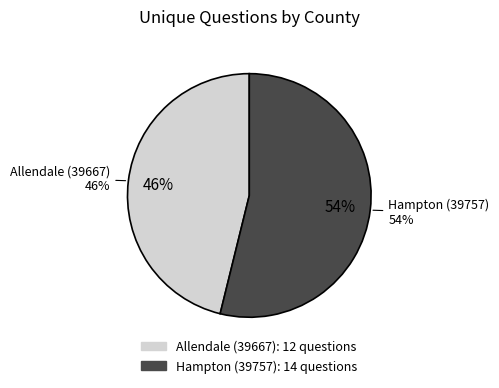

Is it true that Allendale (39667) is 46% of the pie?

True